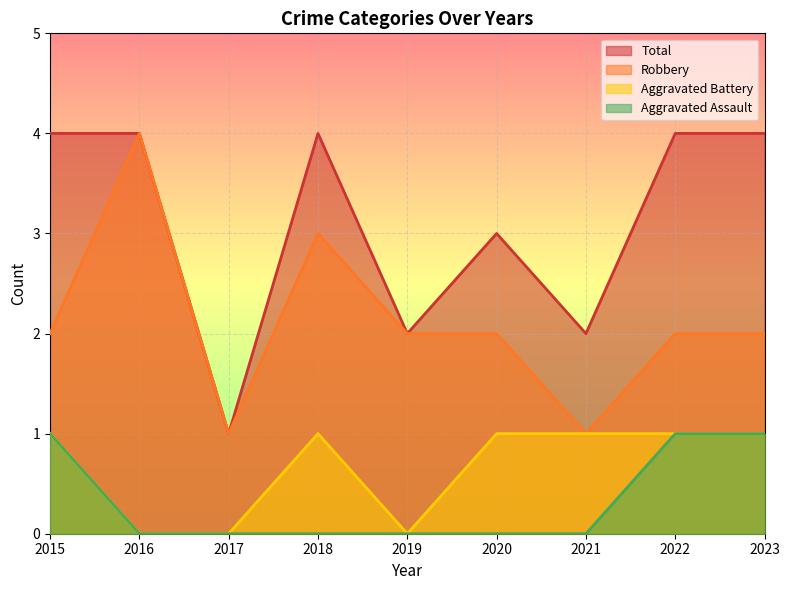

True or false: Aggravated Battery has a value of 1 at 2015.

True